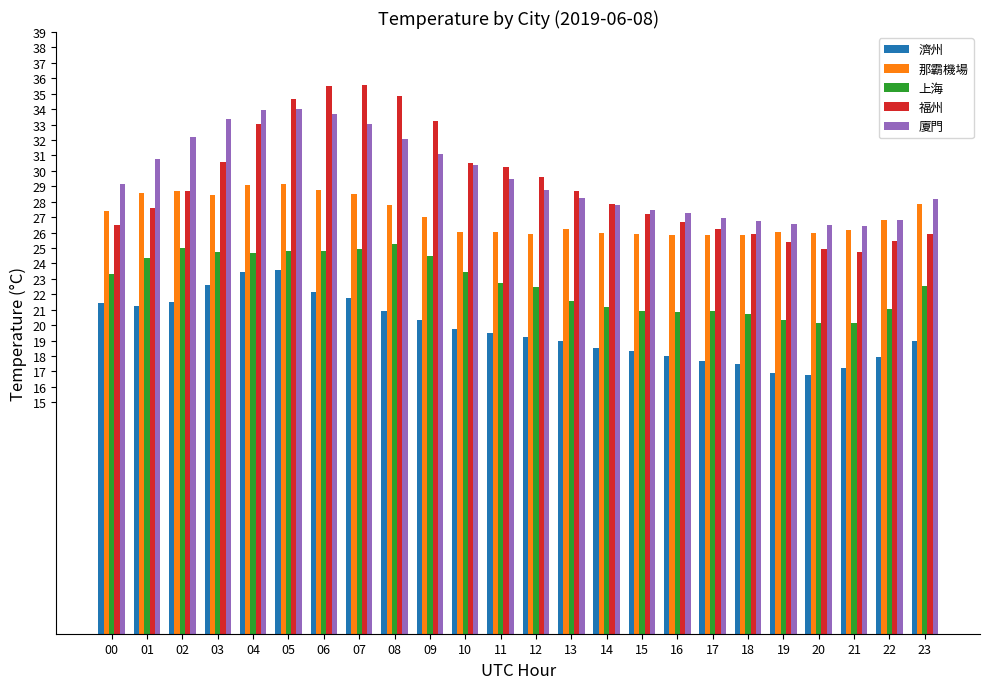

At which label does 福州 first exceed 28?

02